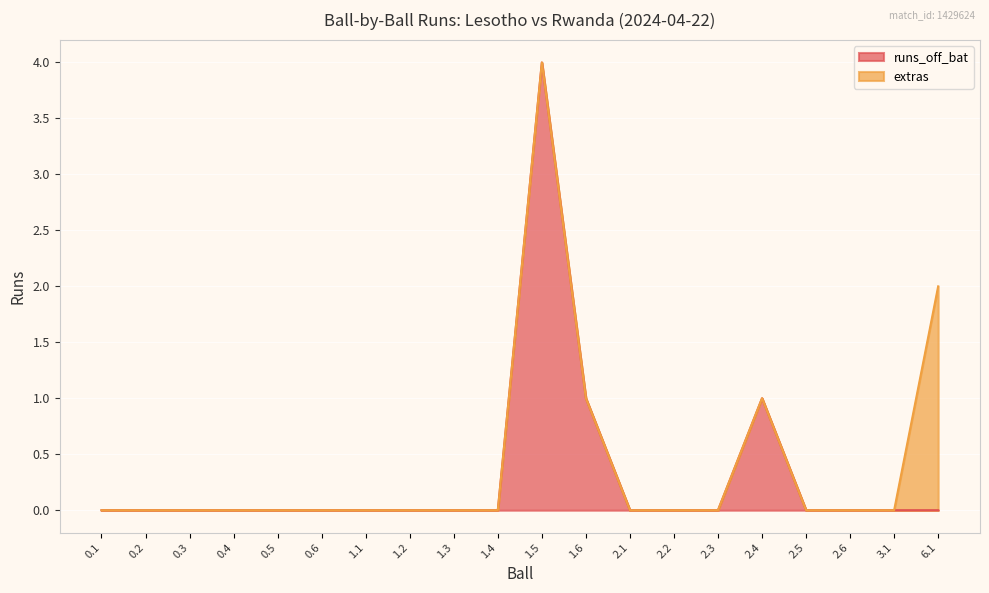

The chart shows a value of -1 at 0.6. True or false?

False